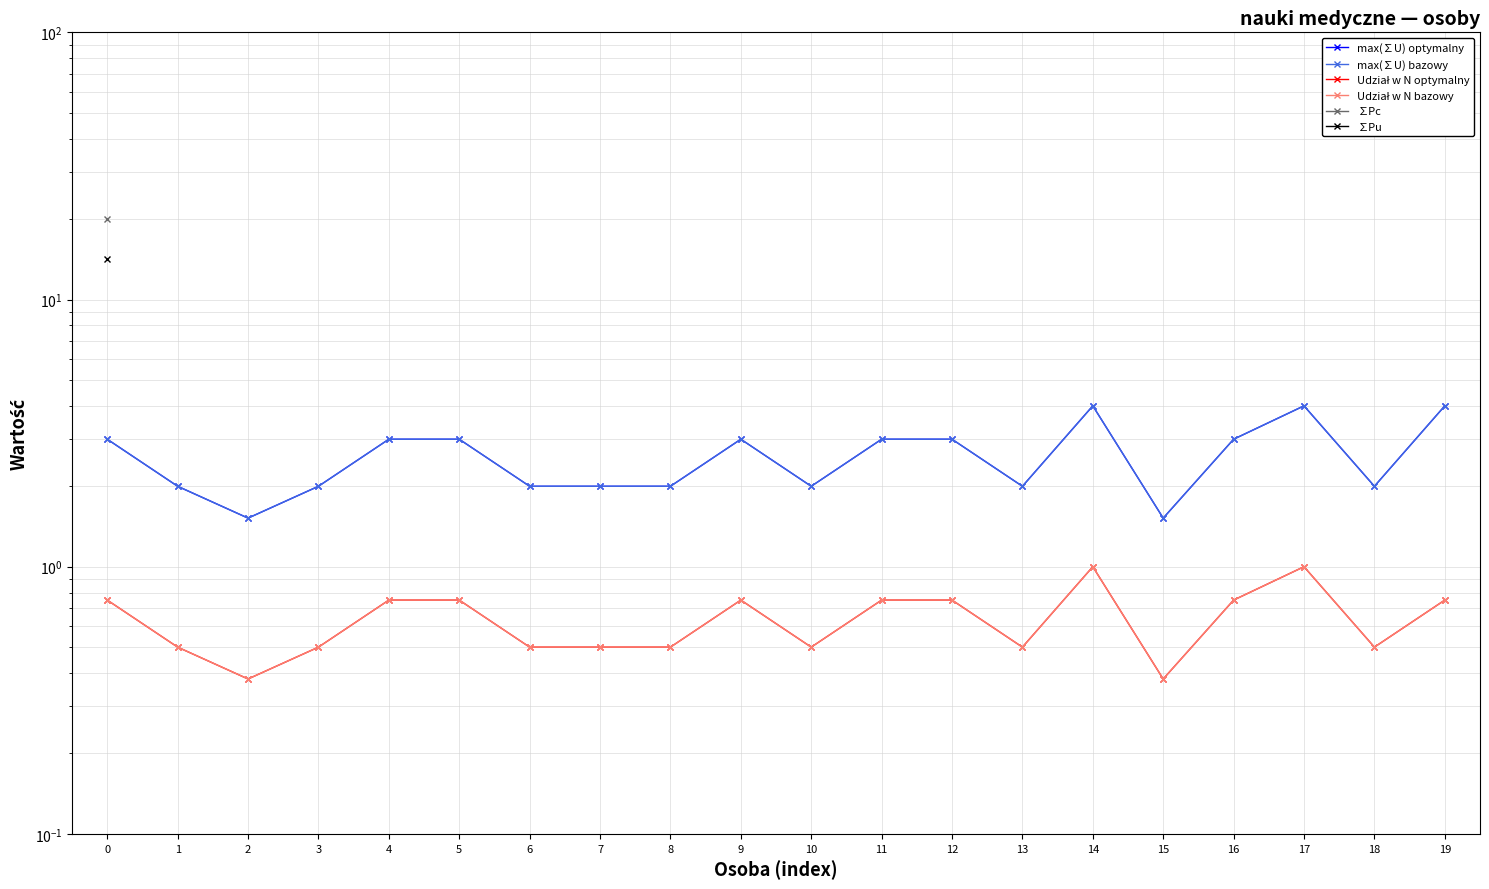

What are all the series names shown in the legend?

max(∑U) optymalny, max(∑U) bazowy, Udział w N optymalny, Udział w N bazowy, ∑Pc, ∑Pu